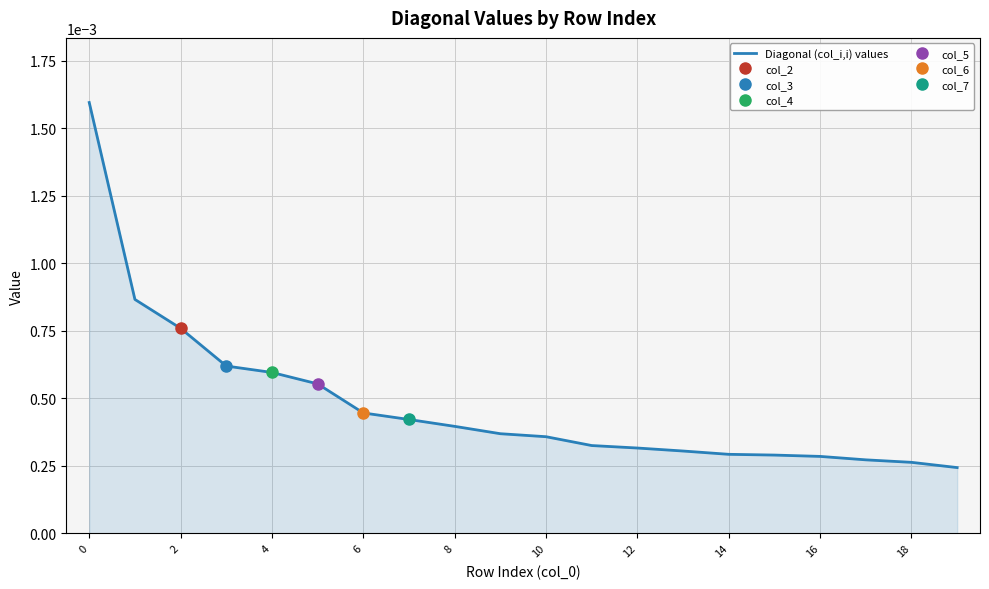

Does the chart display data point markers on the line(s)?

No